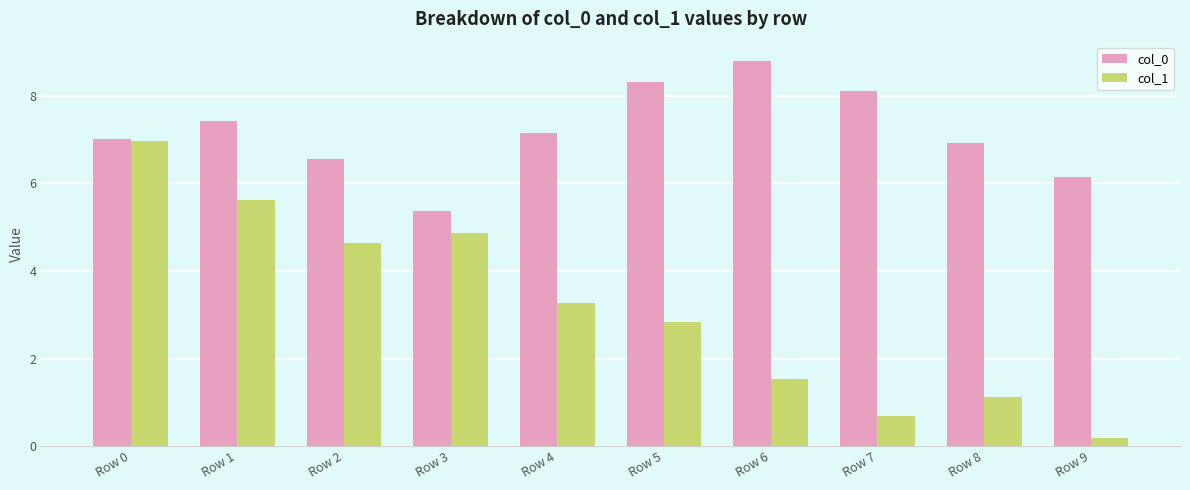

Reading left to right, what are all the values shown in this chart?

col_0: 7.0	7.4	6.6	5.4	7.1	8.3	8.8	8.1	6.9	6.1
col_1: 7.0	5.6	4.6	4.9	3.3	2.8	1.5	0.7	1.1	0.2